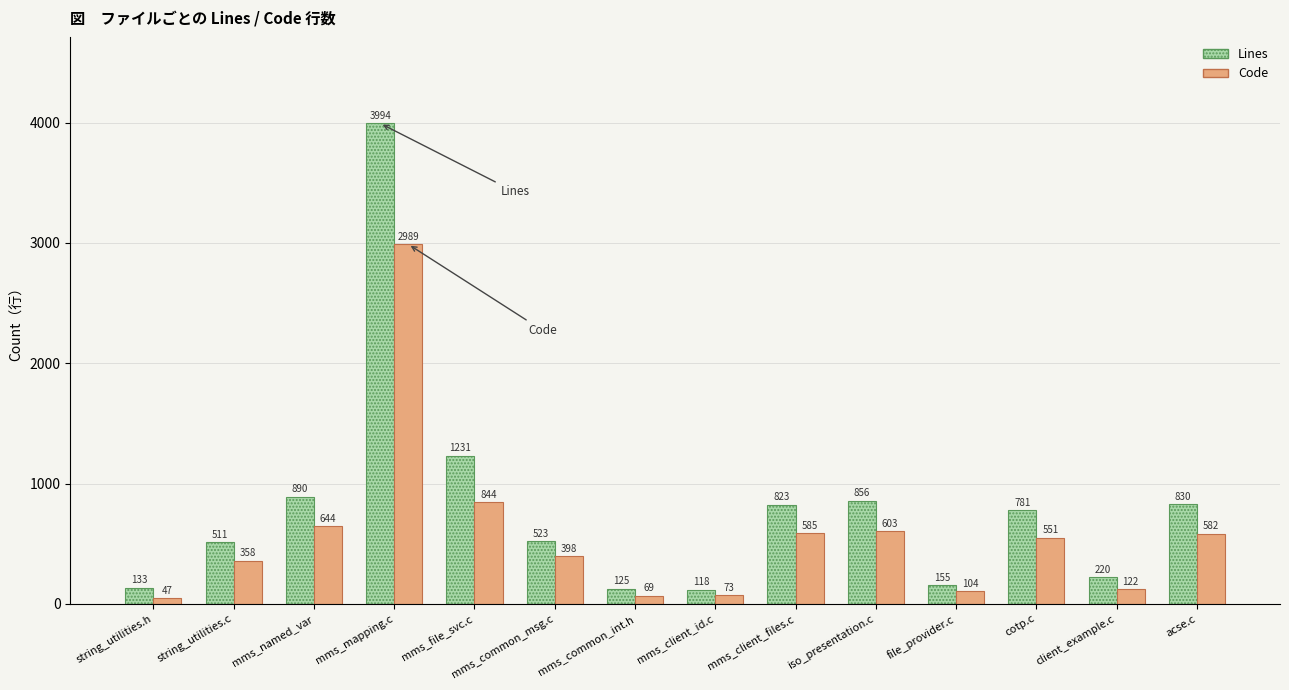

Rank the series at mms_file_svc.c from lowest to highest value.

Code, Lines